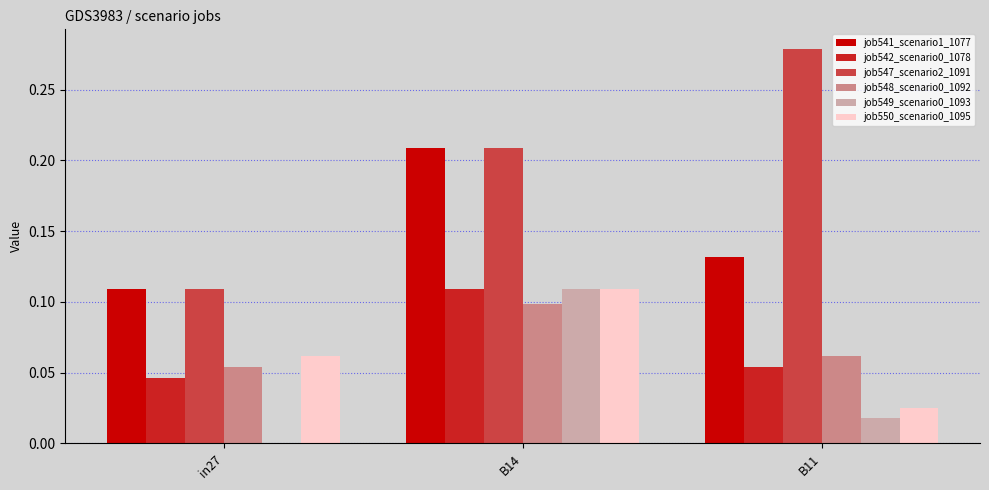

True or false: job548_scenario0_1092 has a value of 0.1 at B14.

True